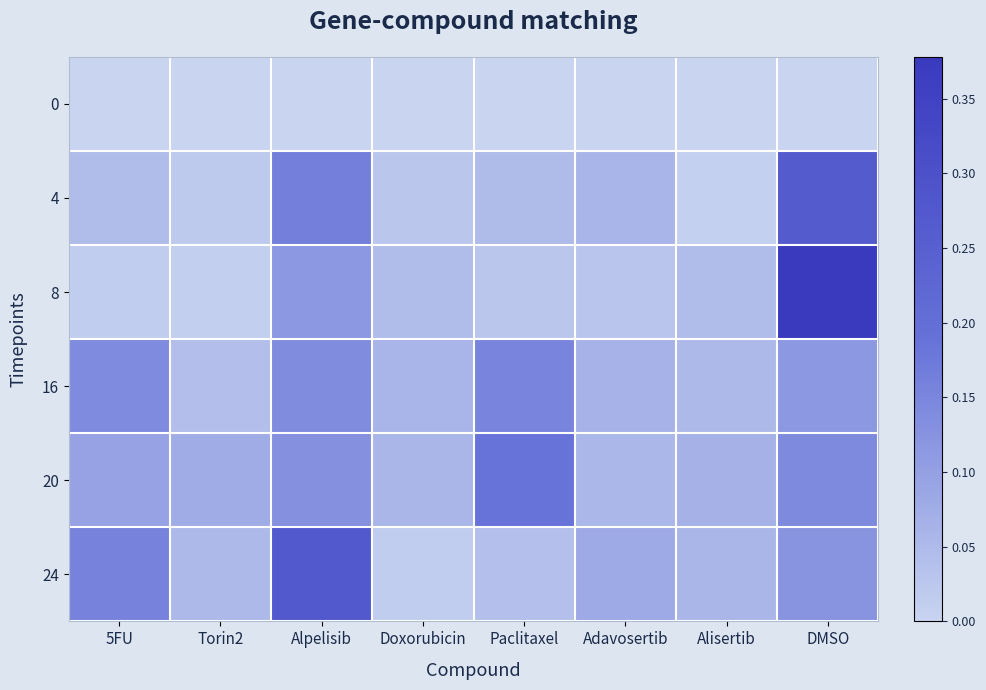

Which series has the largest range (max minus min)?

8